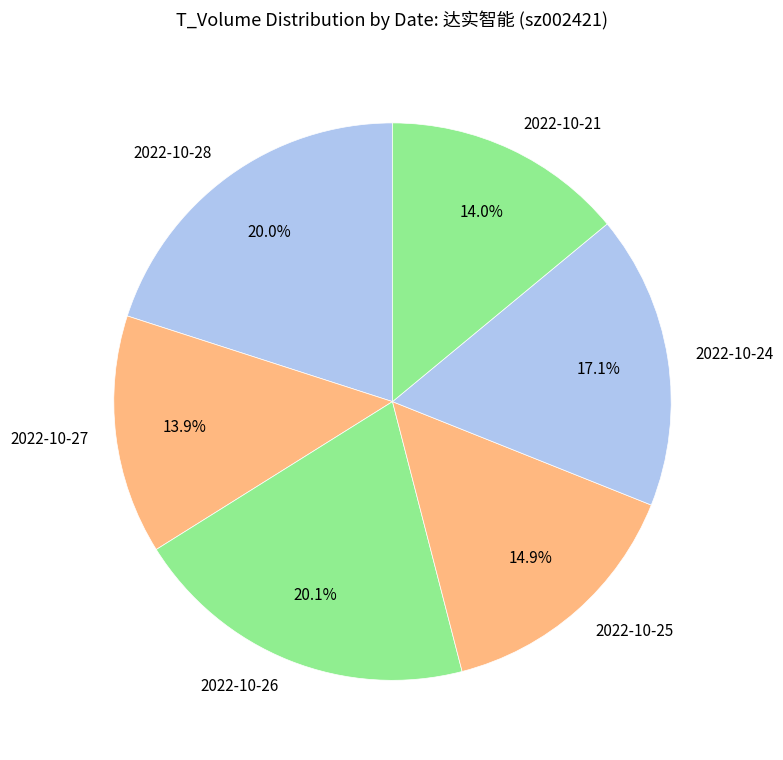

Approximately how many times larger is the value at 2022-10-28 compared to 2022-10-26?

1.0